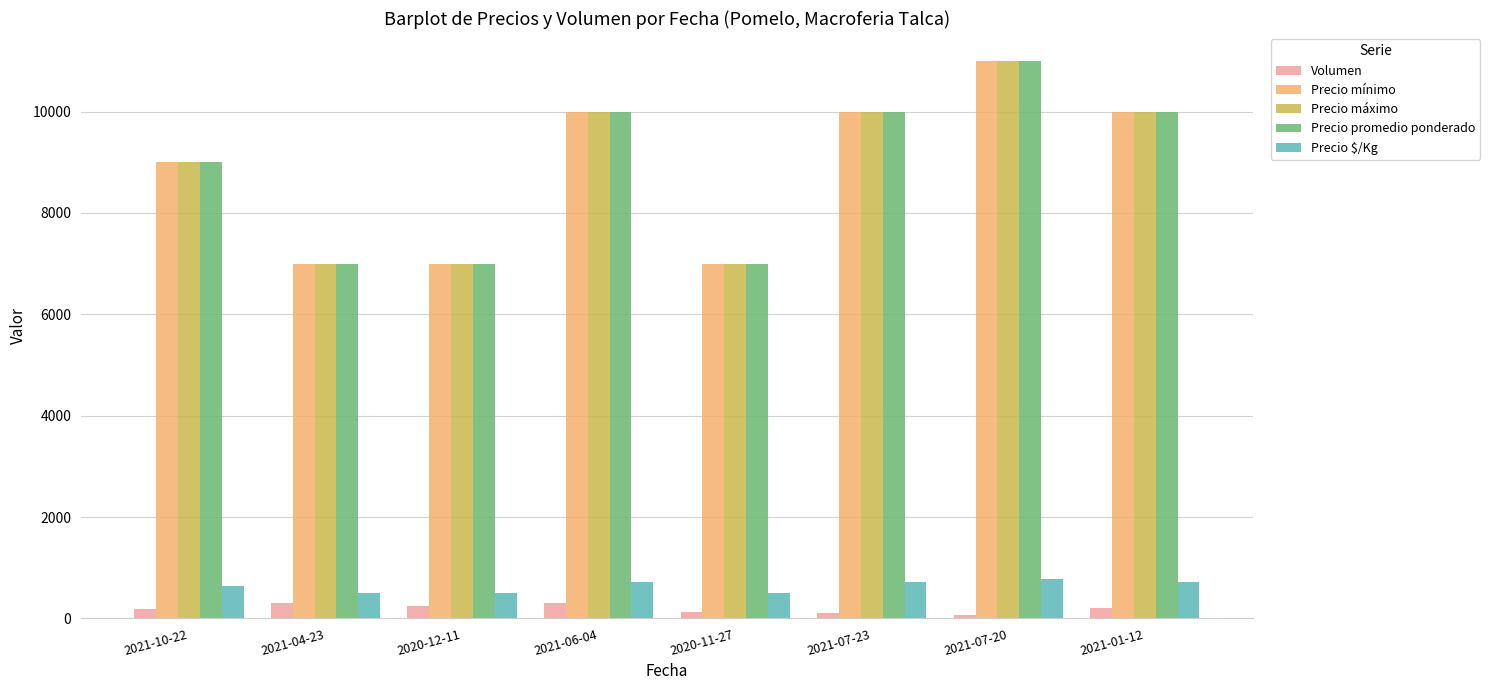

At how many categories does at least one series exceed 5190?

8